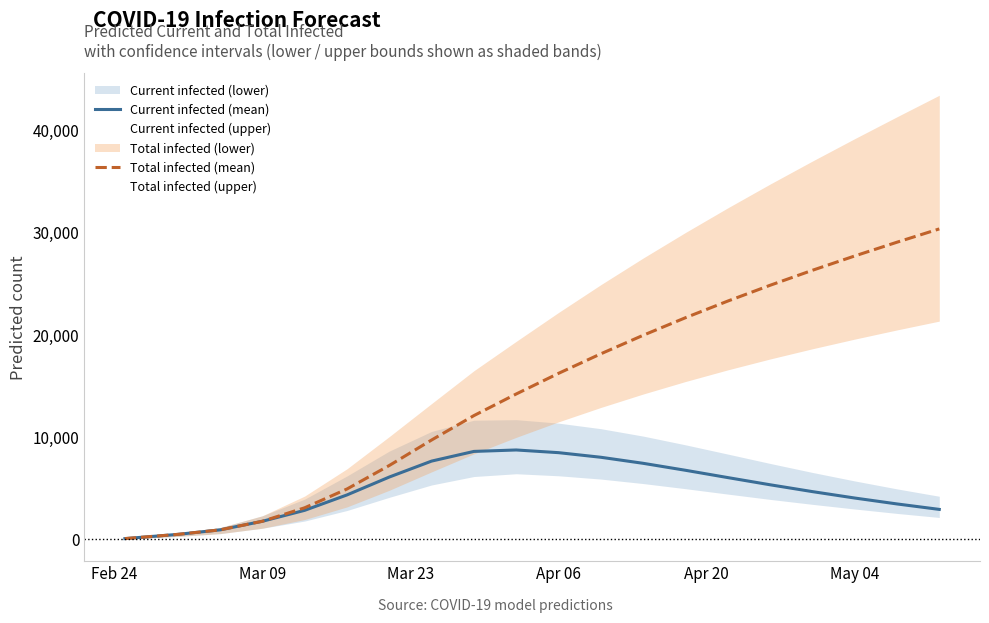

Does the chart display data point markers on the line(s)?

No